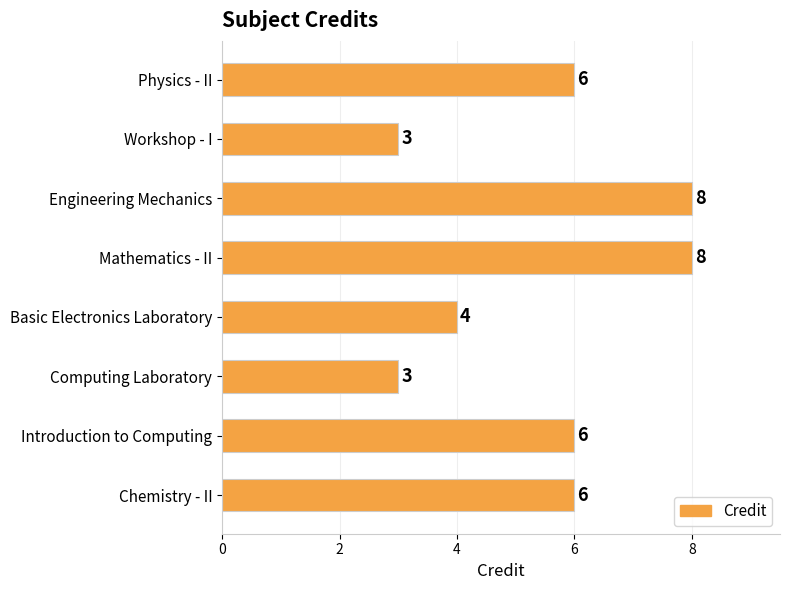

Are the bars horizontal?

Yes